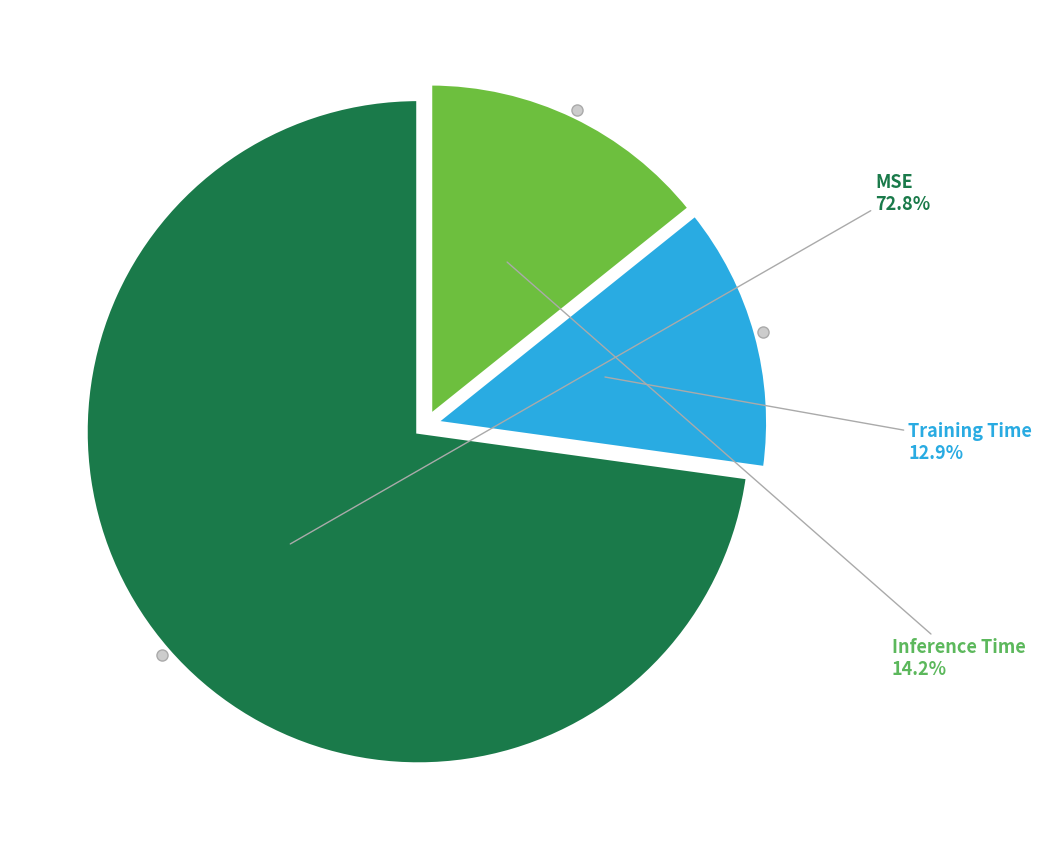

Is there a majority slice in this chart?

Yes